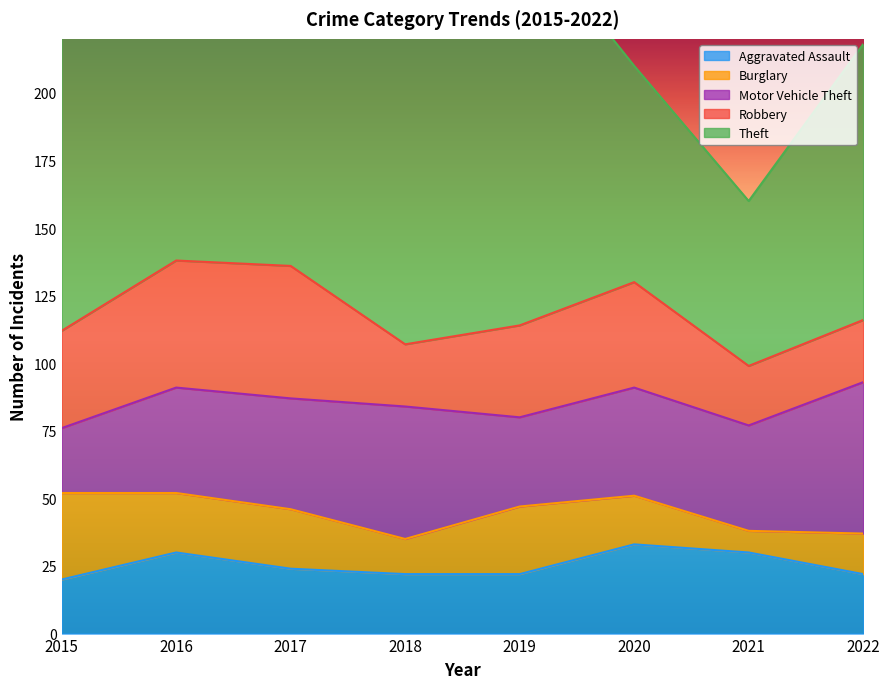

Rank the series at 2015 from lowest to highest value.

Aggravated Assault, Motor Vehicle Theft, Burglary, Robbery, Theft